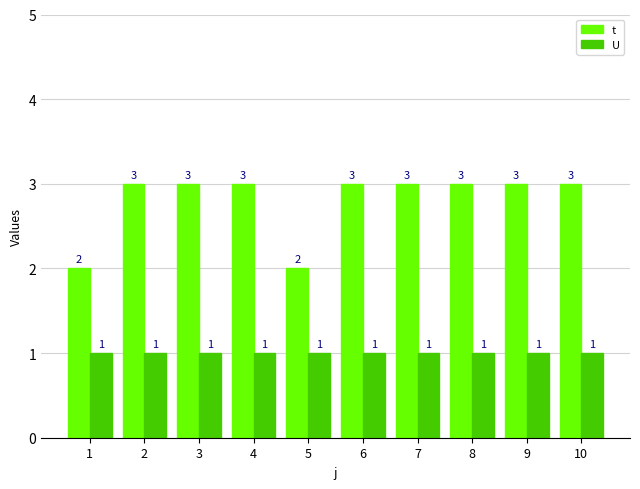

True or false: U has a value of 1 at 10.

True